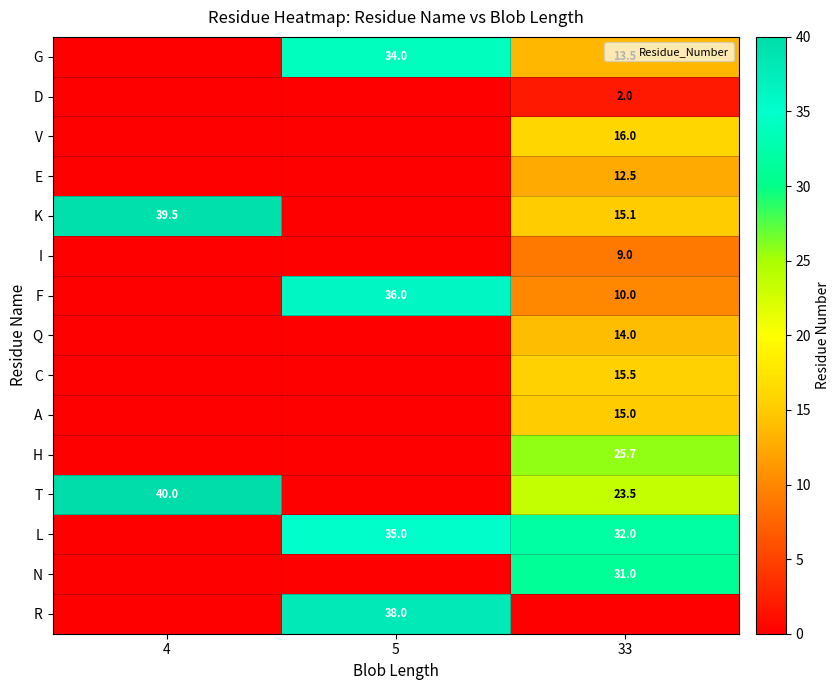

Rank the series by their maximum value, from lowest to highest.

D, I, E, Q, A, C, V, H, N, G, L, F, R, K, T